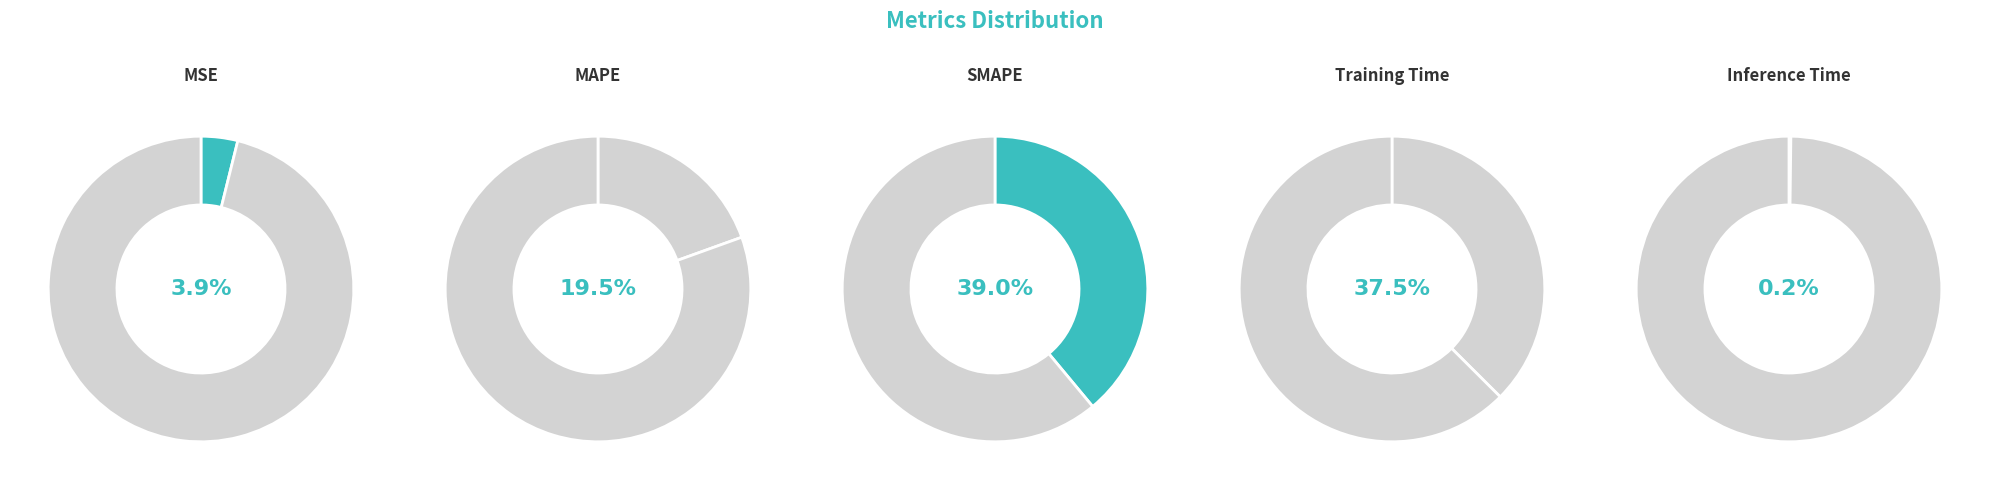

What portion of the pie excludes MAPE?

80.5%